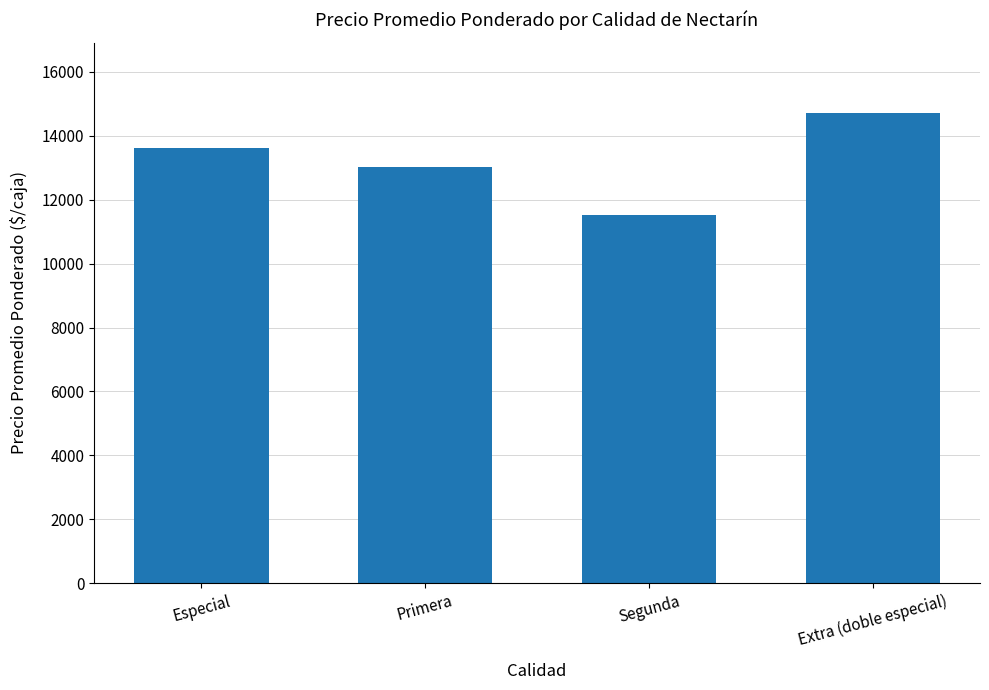

What is the maximum value shown in the chart?

14714